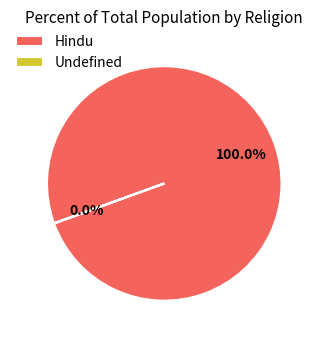

Is there a majority slice in this chart?

Yes